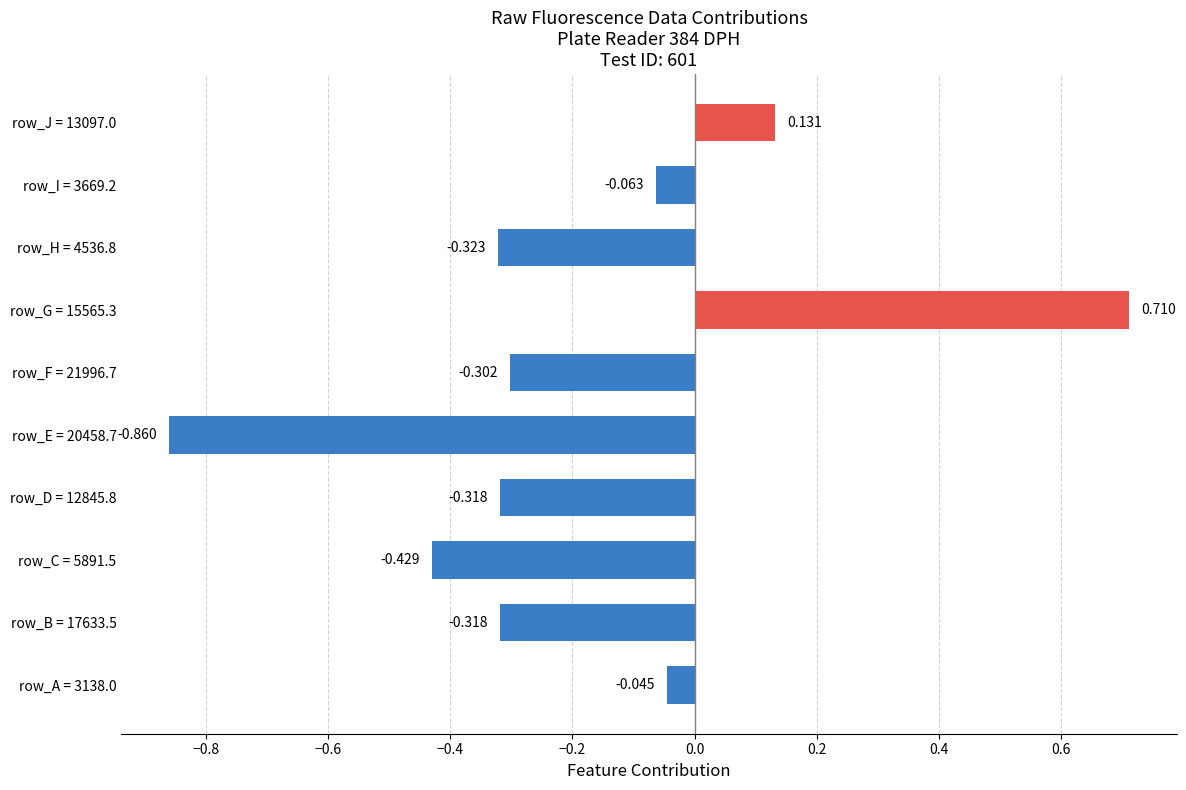

How many values are below 0?

8